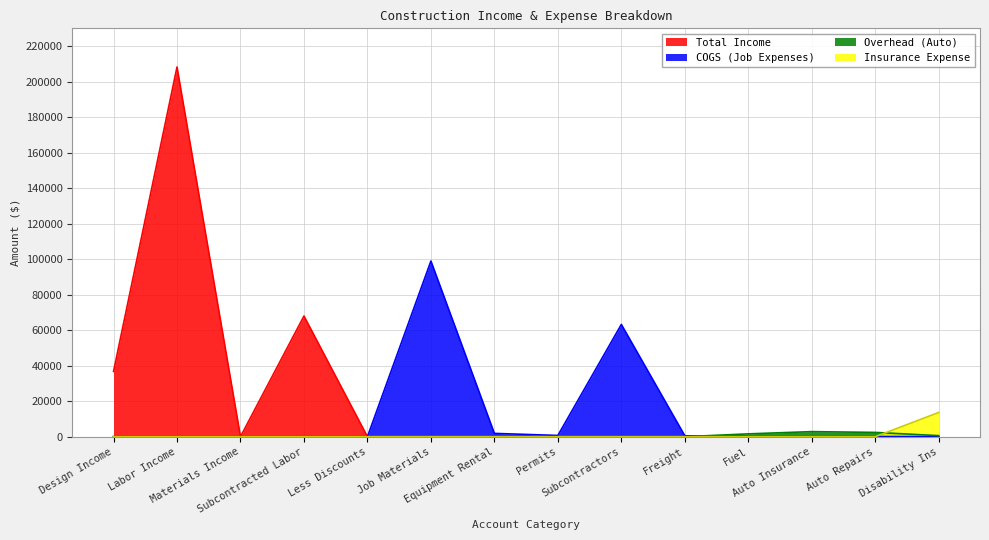

Does the chart have visible grid lines?

Yes